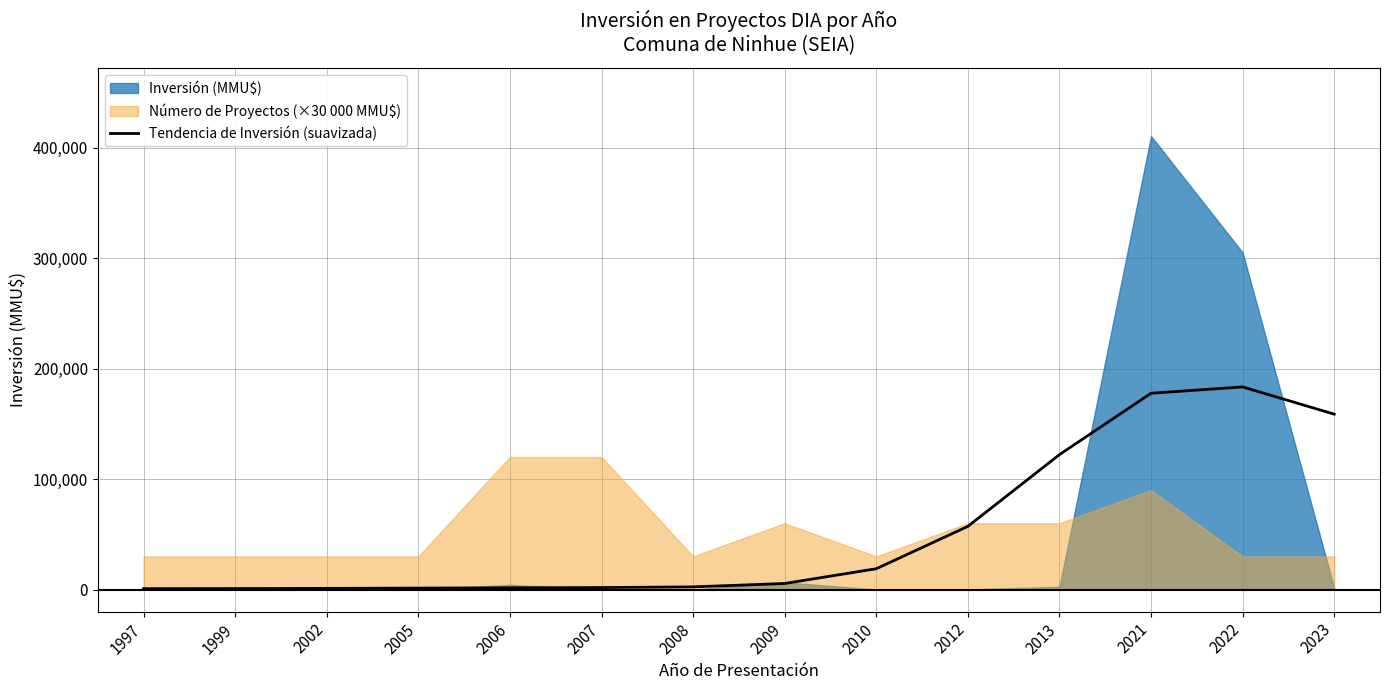

Does the chart have visible grid lines?

Yes